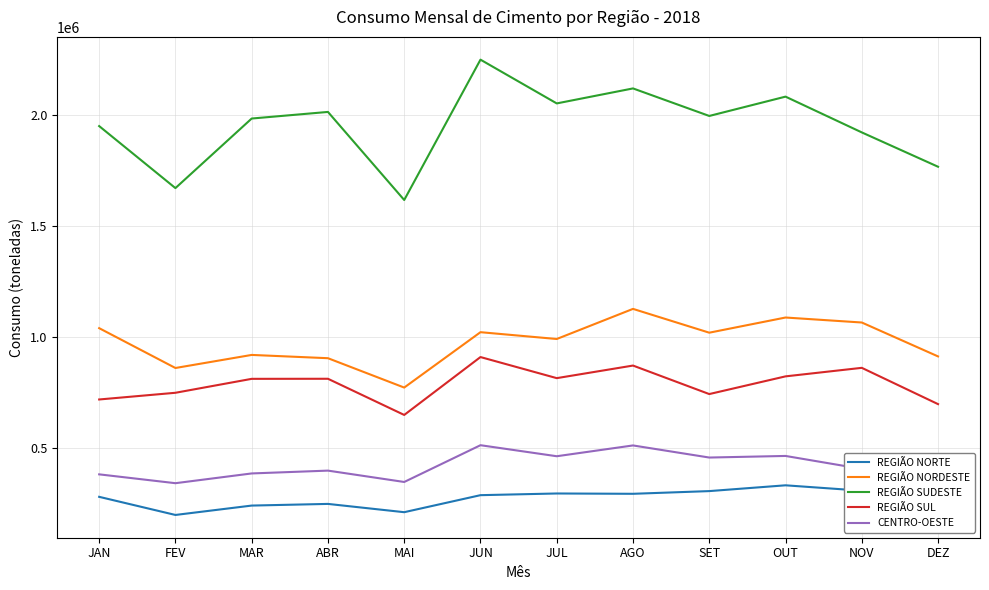

The value of REGIÃO SUDESTE at MAR is 752396. True or false?

False